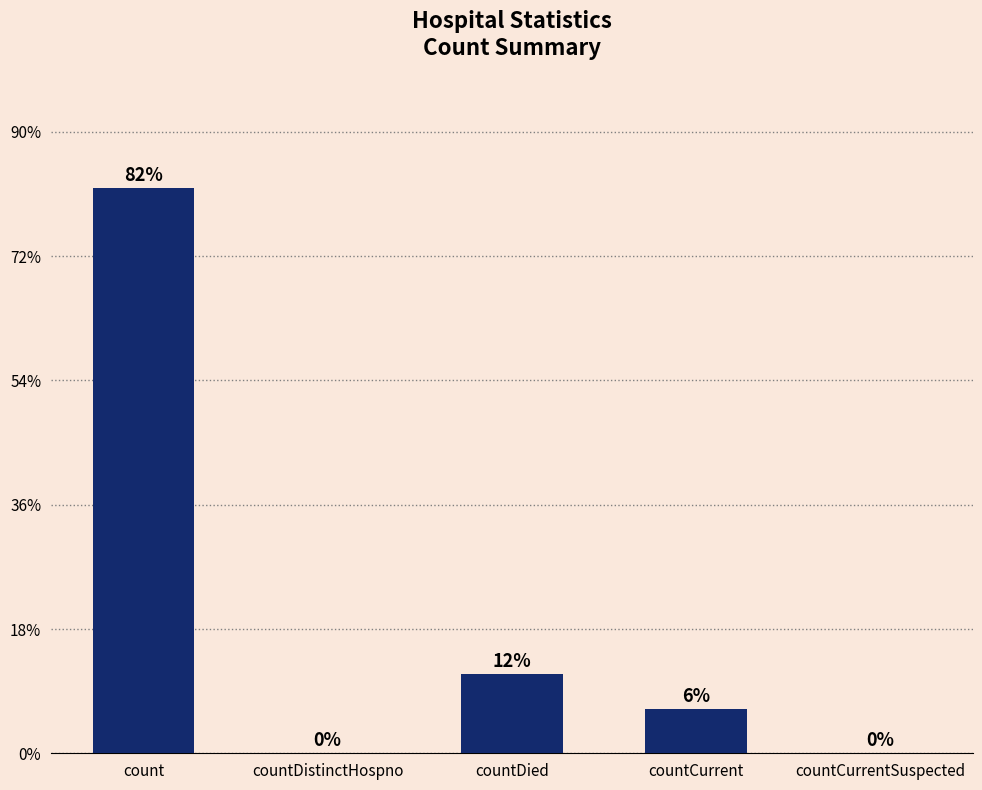

At which category does the chart reach its peak across all series?

count